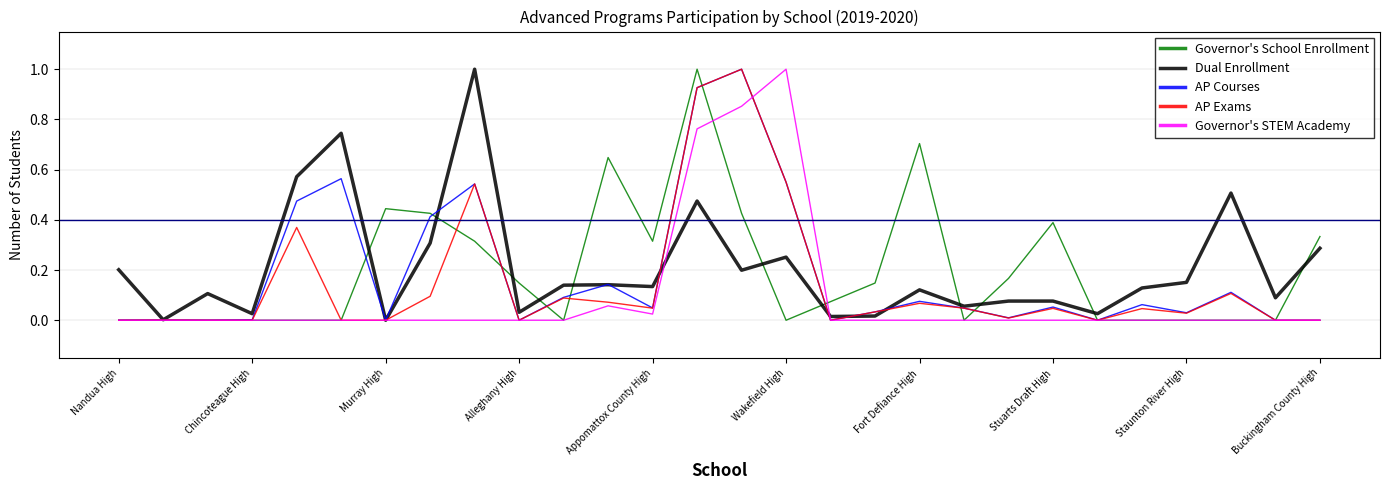

What is the maximum value shown in the chart?

1.0